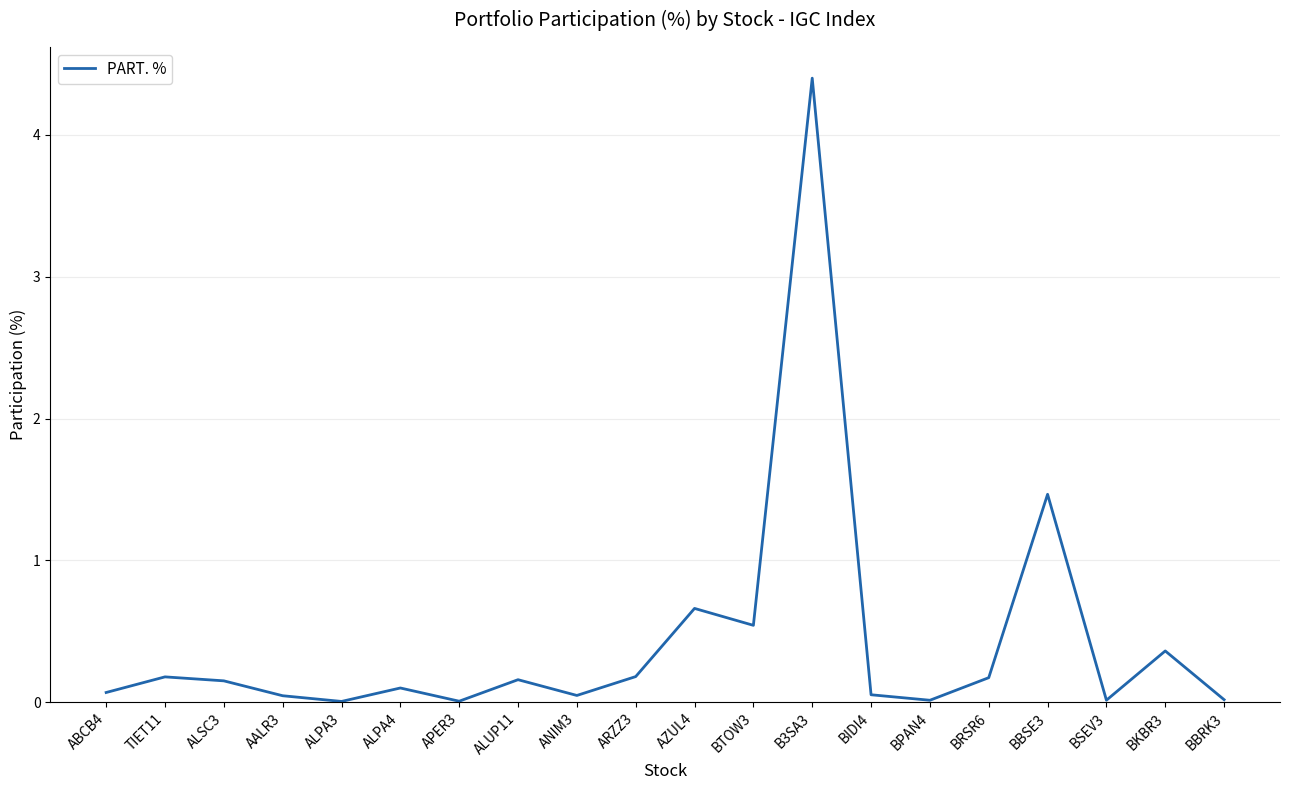

What is the difference between the maximum and minimum values?

4.4